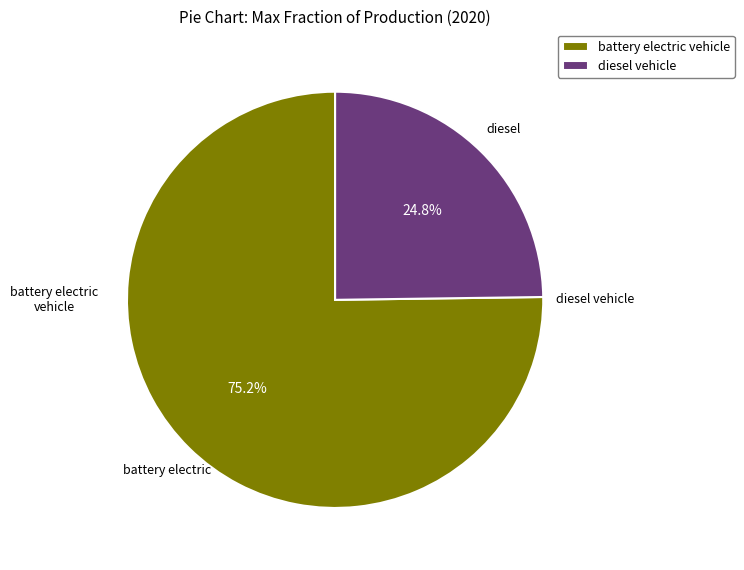

Which slice represents more than half of the pie?

battery electric vehicle